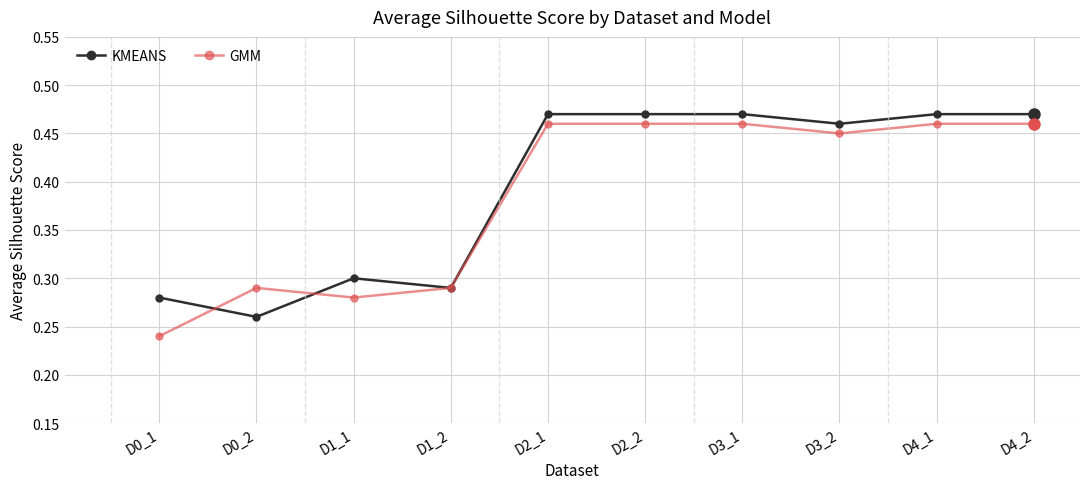

After their last crossing, which series has the higher values: GMM or KMEANS?

KMEANS